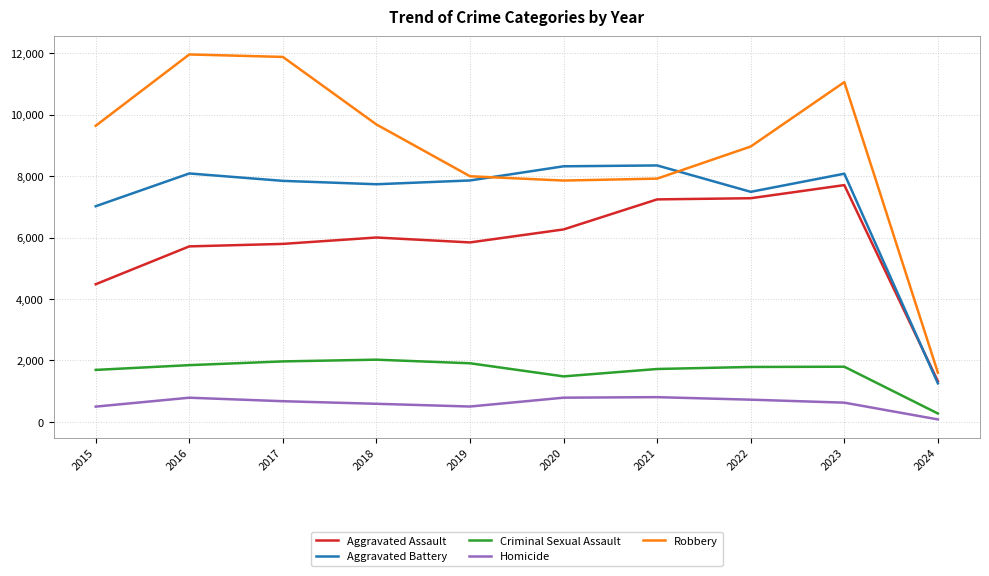

Which series has the largest total across all categories?

Robbery